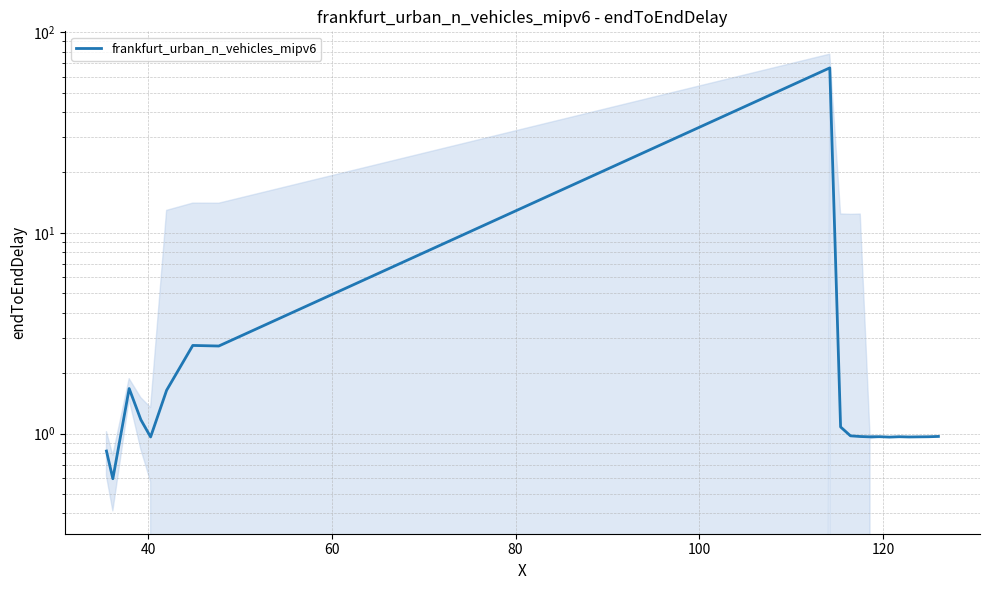

How many lines are shown in the chart?

1